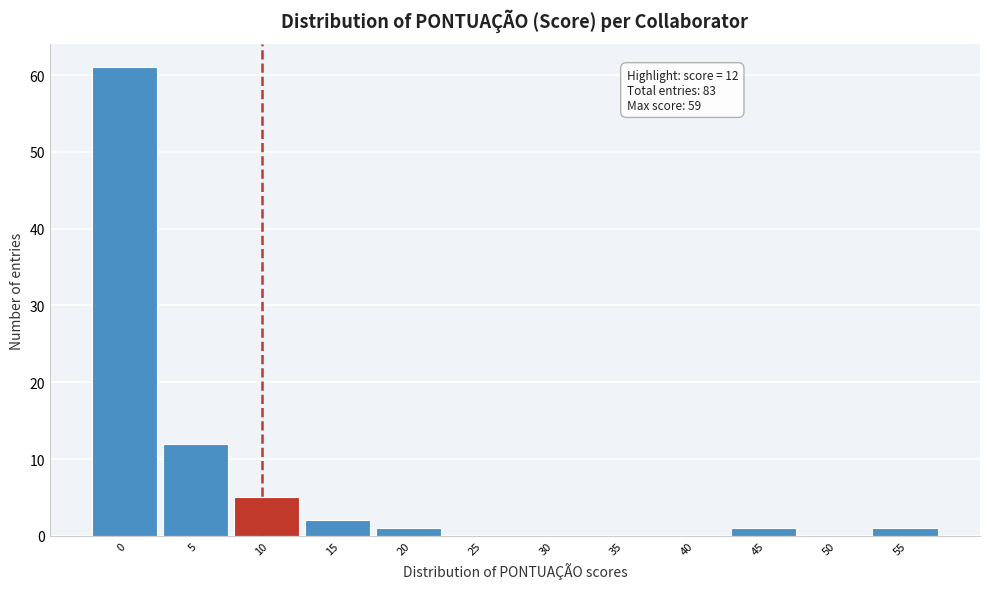

Reading right to left, what are all the values shown in this chart?

55=1	50=0	45=1	40=0	35=0	30=0	25=0	20=1	15=2	10=5	5=12	0=61